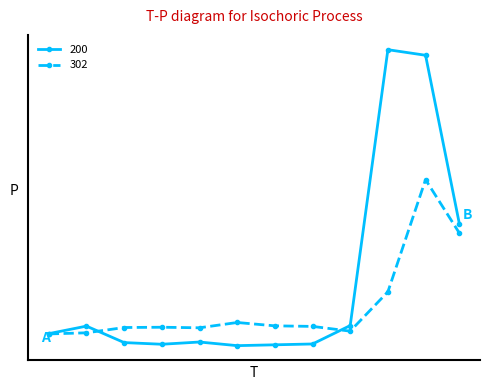

How many intersections are there between 302 and 200?

2